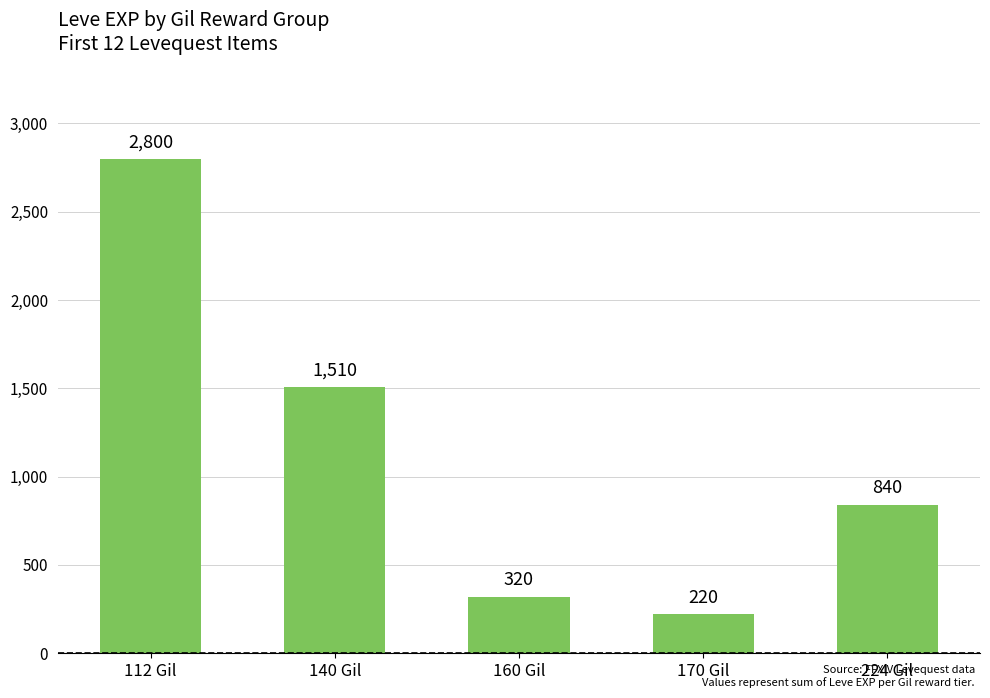

Reading left to right, what are all the values shown in this chart?

2800	1510	320	220	840